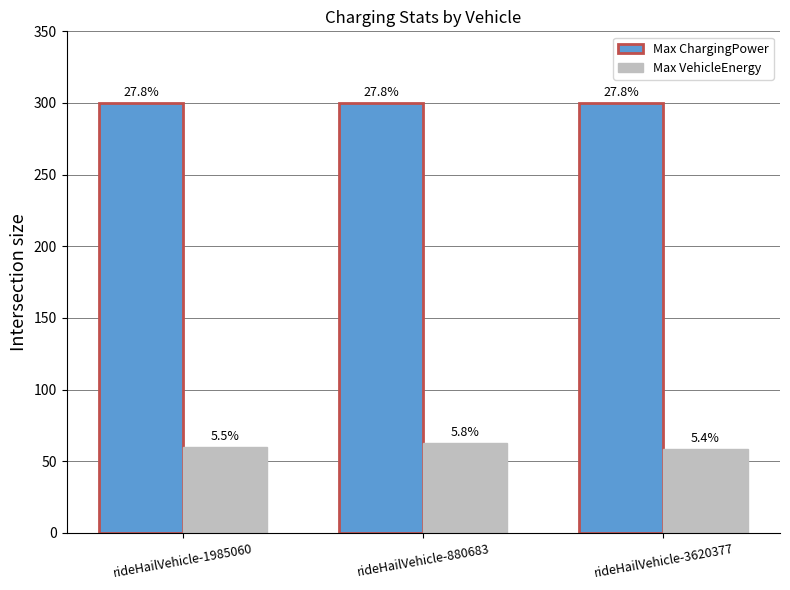

Reading left to right, transcribe all the data shown in this chart.

Max ChargingPower: 300.0	300.0	300.0
Max VehicleEnergy: 59.8	62.6	58.3